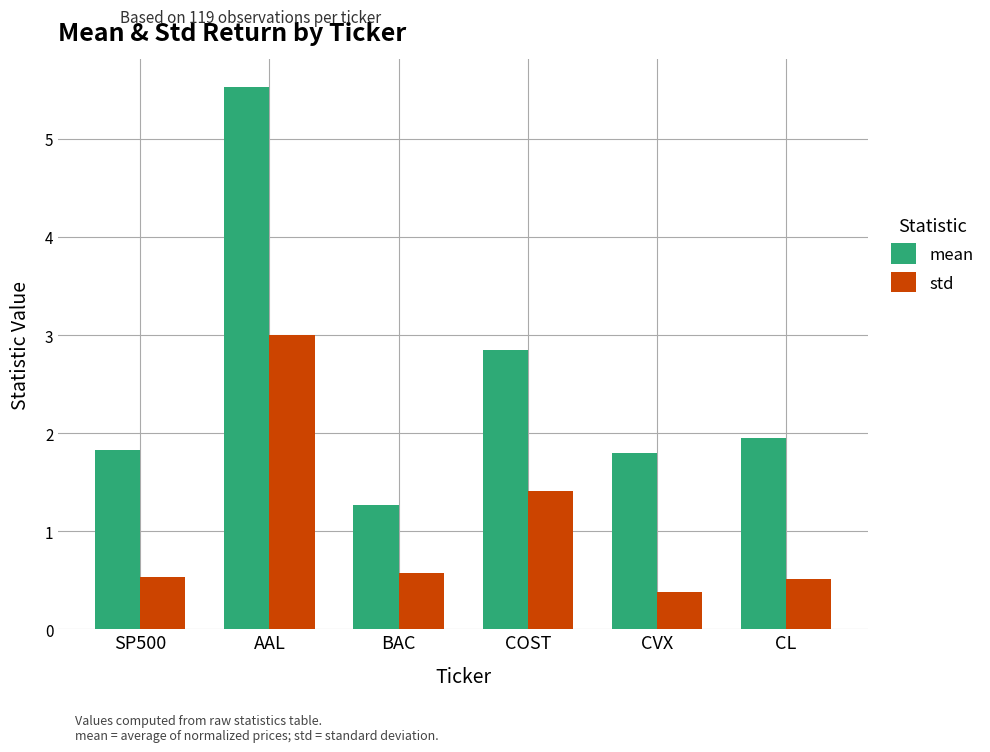

Which category has the highest value across all series?

AAL